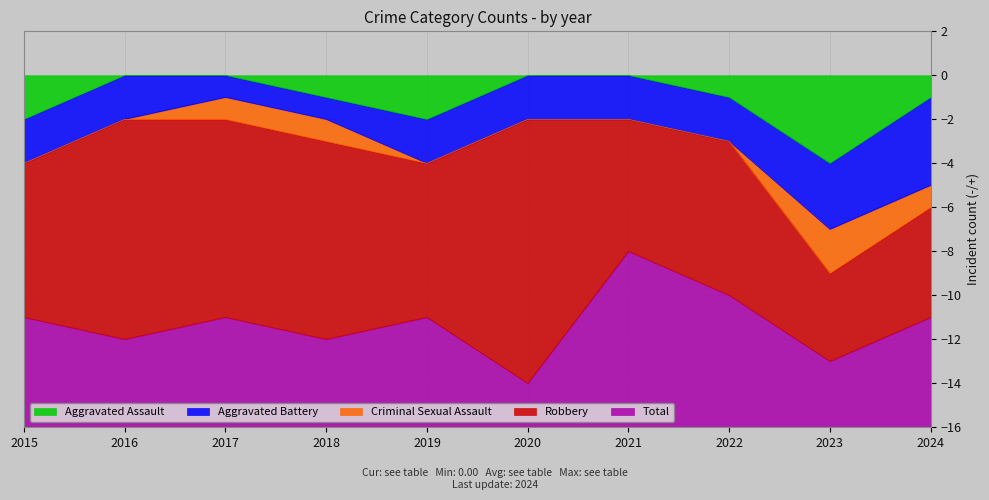

Is the value of Aggravated Battery at 2021 greater than the value of Total at 2017?

No